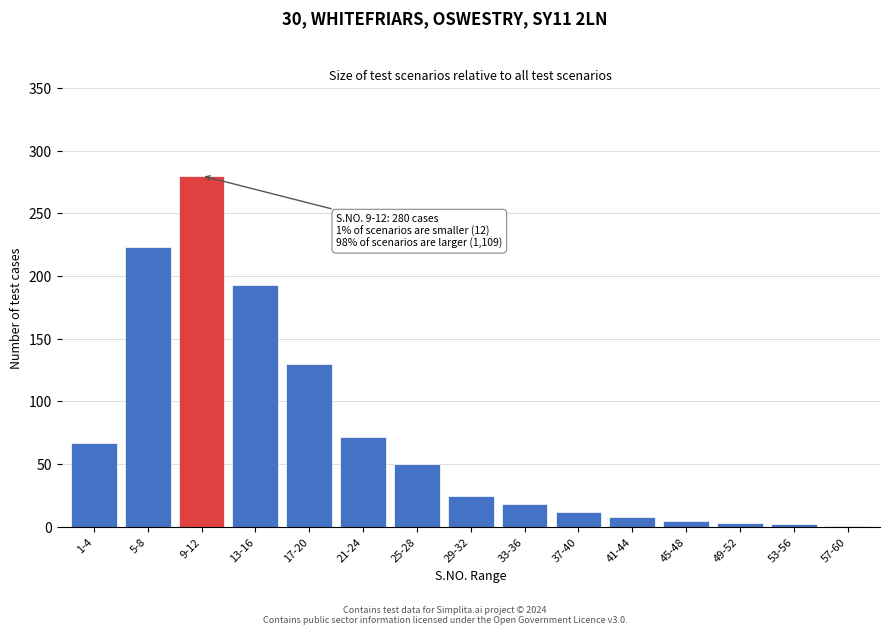

At which category does the chart reach its peak across all series?

9-12